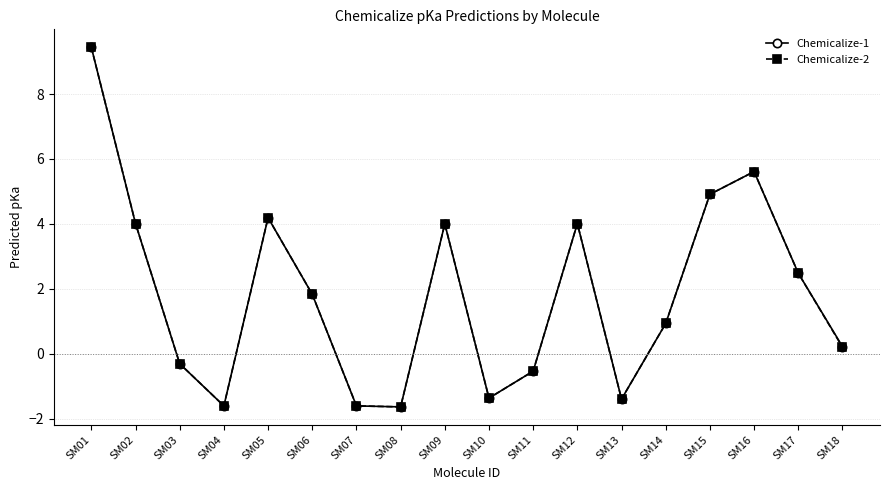

What is the value of the Chemicalize-1 point at the 4th from the left?

-1.6